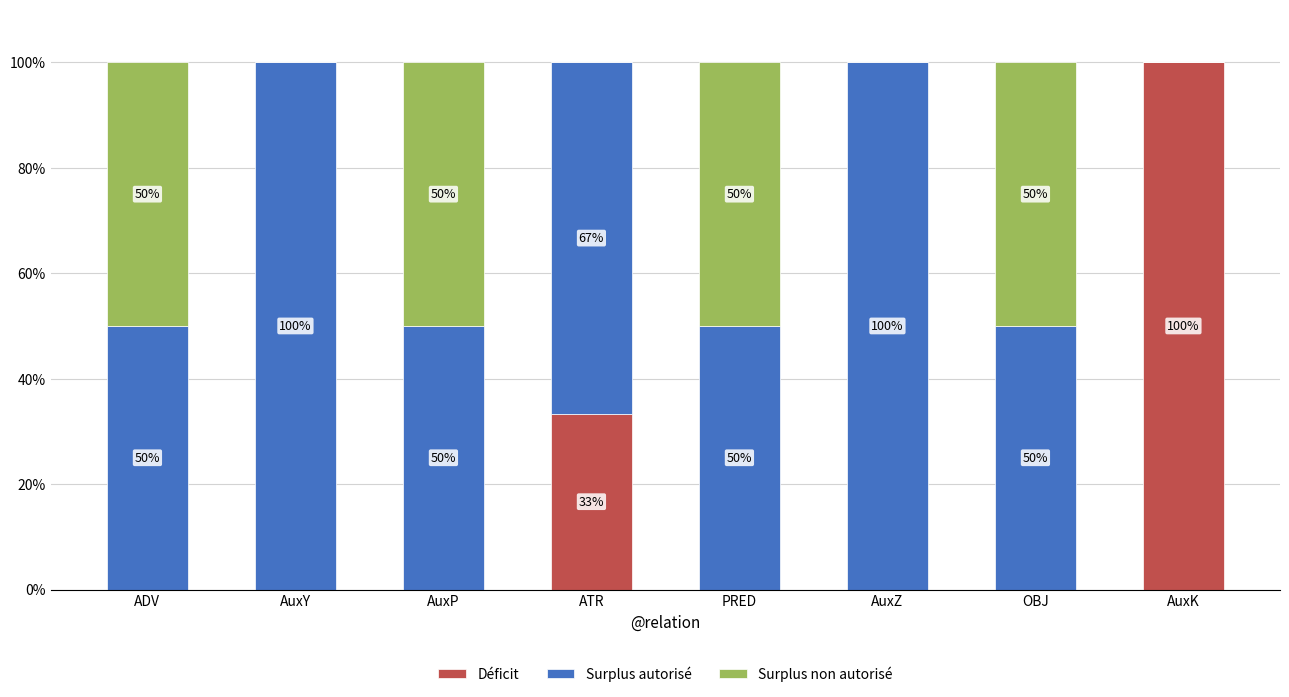

What is the total value across all series at ADV?

100.0